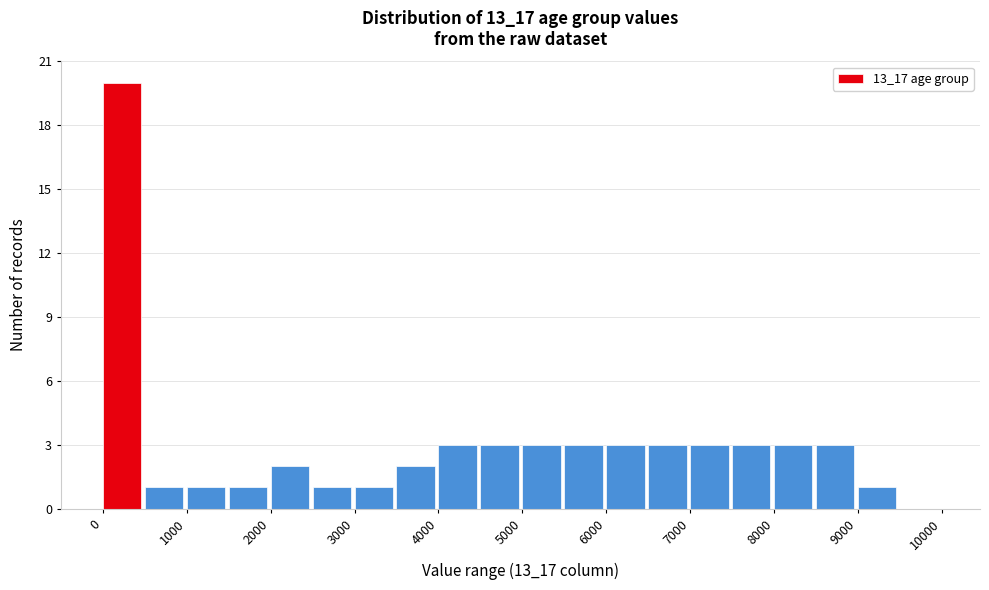

How tall is the bar that spans 0 to 500 on the x-axis? The values are not printed on the chart, so give them approximately, as read against the axis.

20